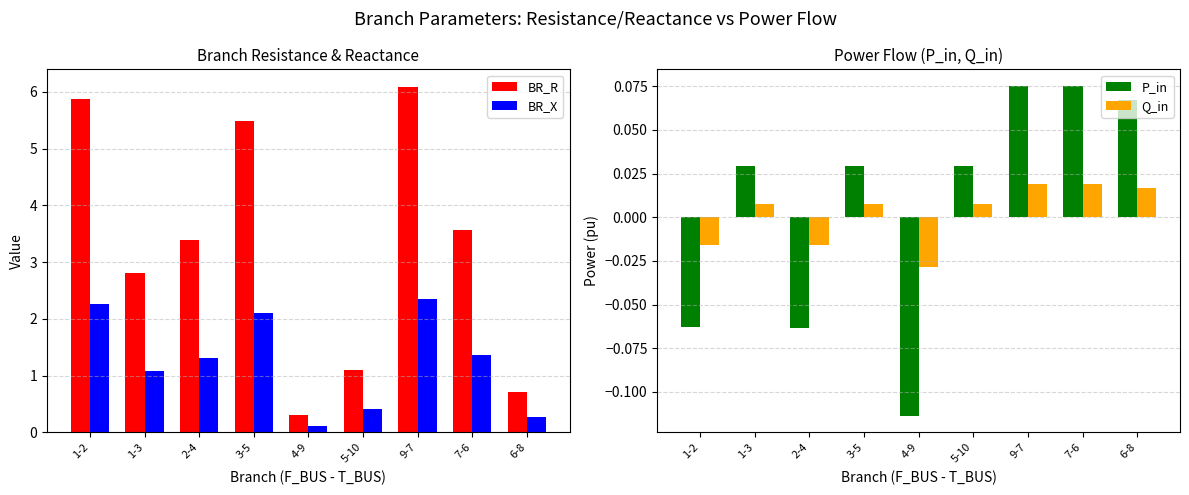

Reading right to left, list all the values displayed in this chart.

BR_R: 0.7	3.6	6.1	1.1	0.3	5.5	3.4	2.8	5.9
BR_X: 0.3	1.4	2.3	0.4	0.1	2.1	1.3	1.1	2.3
P_in: 0.1	0.1	0.1	0.0	-0.1	0.0	-0.1	0.0	-0.1
Q_in: 0.0	0.0	0.0	0.0	-0.0	0.0	-0.0	0.0	-0.0